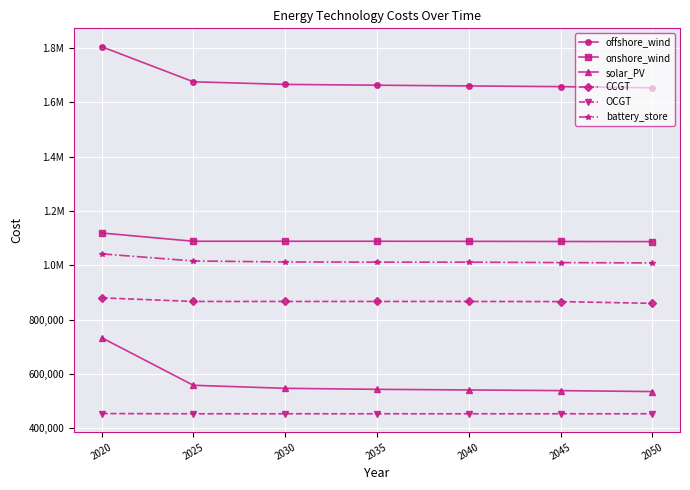

Reading left to right, list all the values displayed in this chart.

offshore_wind: 1804771.0	1675556.9	1665907.8	1662964.3	1660229.5	1657676.3	1653407.7
onshore_wind: 1118771.0	1088379.9	1088379.9	1088379.9	1088086.8	1087532.6	1087001.6
solar_PV: 733471.0	558051.7	546938.2	543207.4	540946.1	538451.6	534952.7
CCGT: 880001.0	866733.1	866733.1	866733.1	866723.4	866237.0	859797.3
OCGT: 453961.0	453225.9	453225.9	453225.9	453225.9	453225.9	453225.9
battery_store: 1042001.0	1015800.6	1012172.7	1011572.9	1011371.7	1009856.0	1008577.4